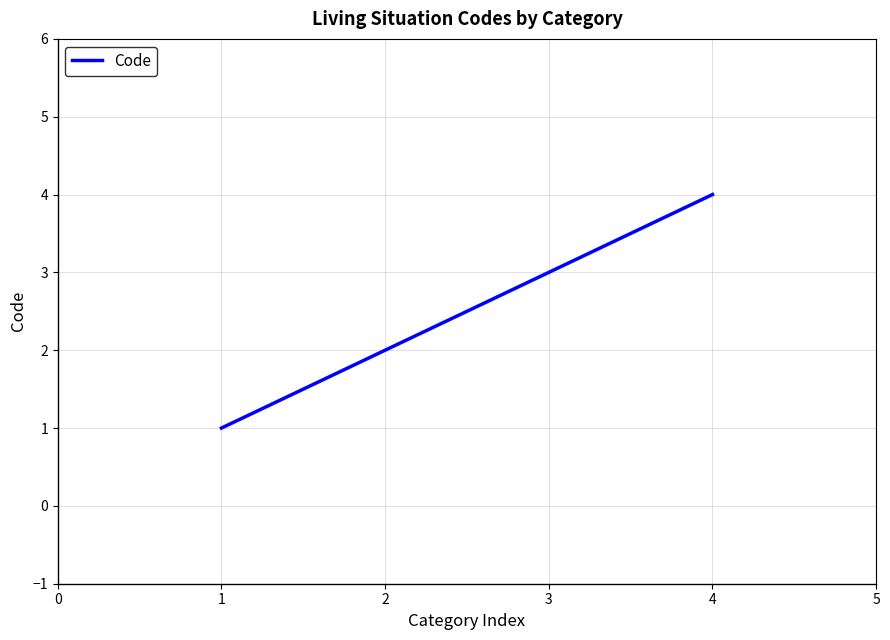

What is the change in value from 3 to 4?

+1